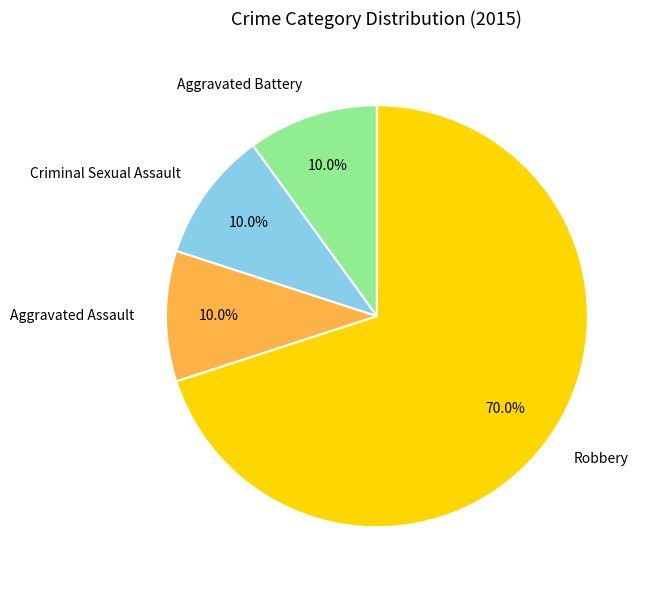

To the nearest percent, what is the average slice percentage?

25%